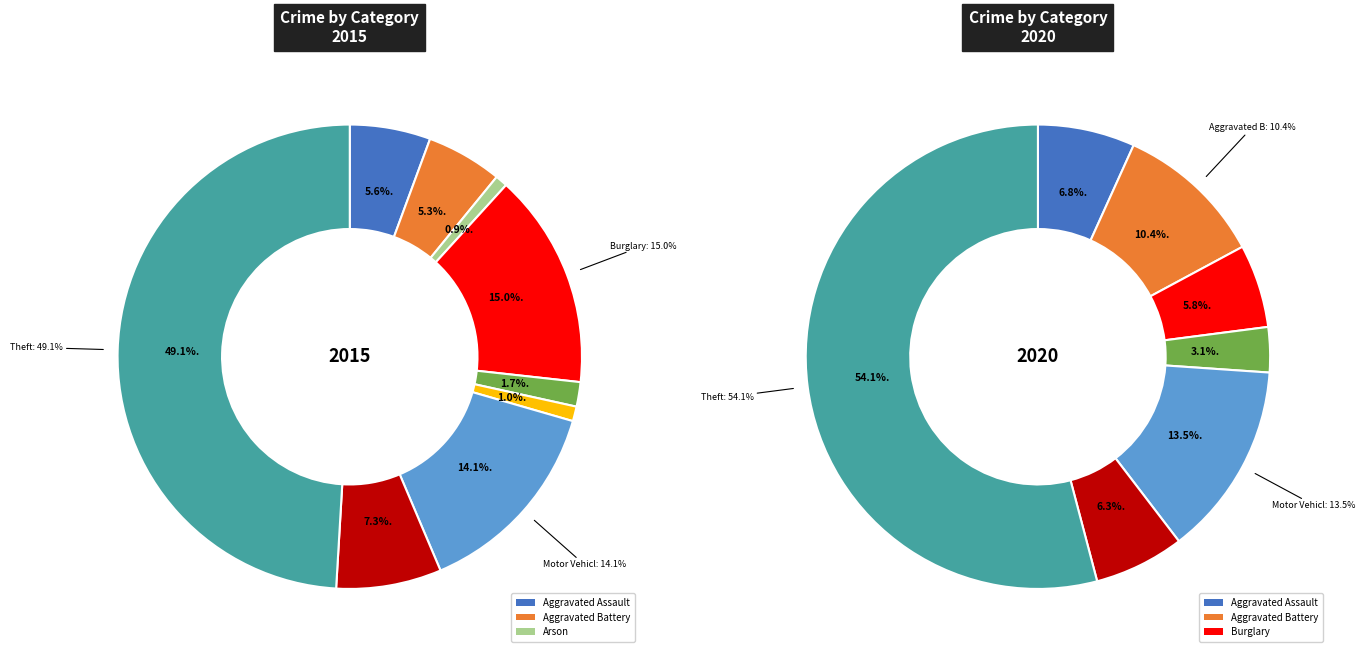

How many segments does this pie chart have?

9